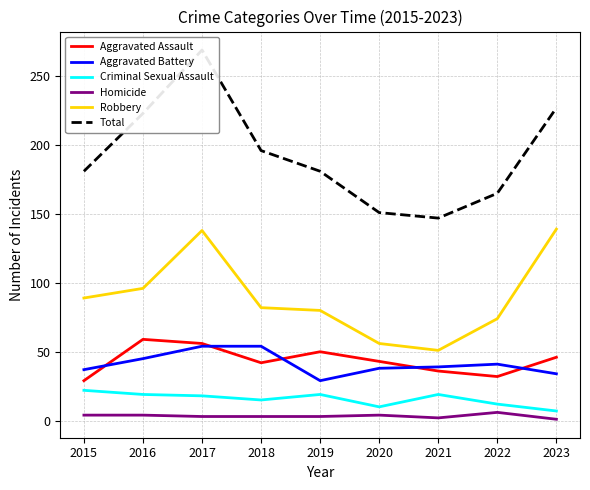

True or false: Aggravated Battery and Total cross at least once.

False